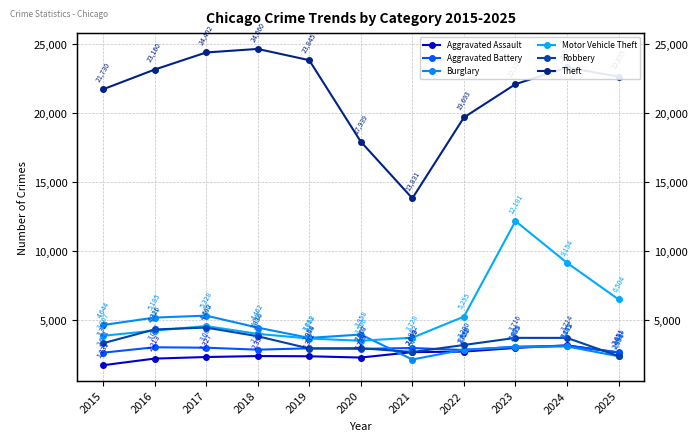

Which series has the largest range (max minus min)?

Theft